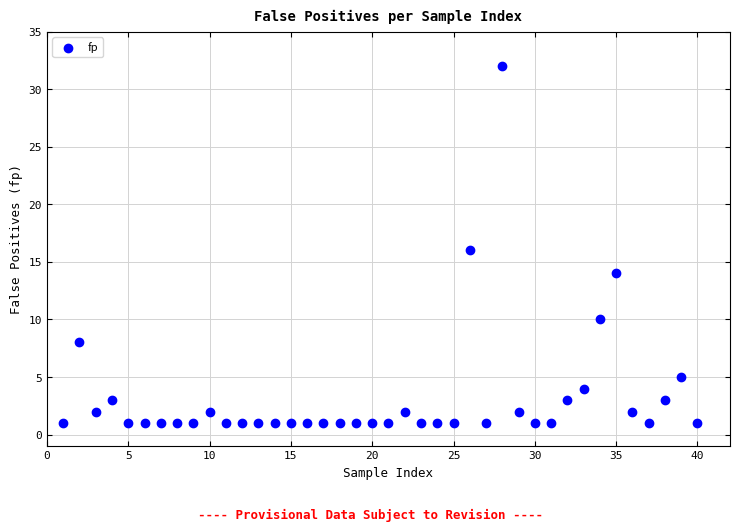

What is the range of Y values (max minus min)?

31